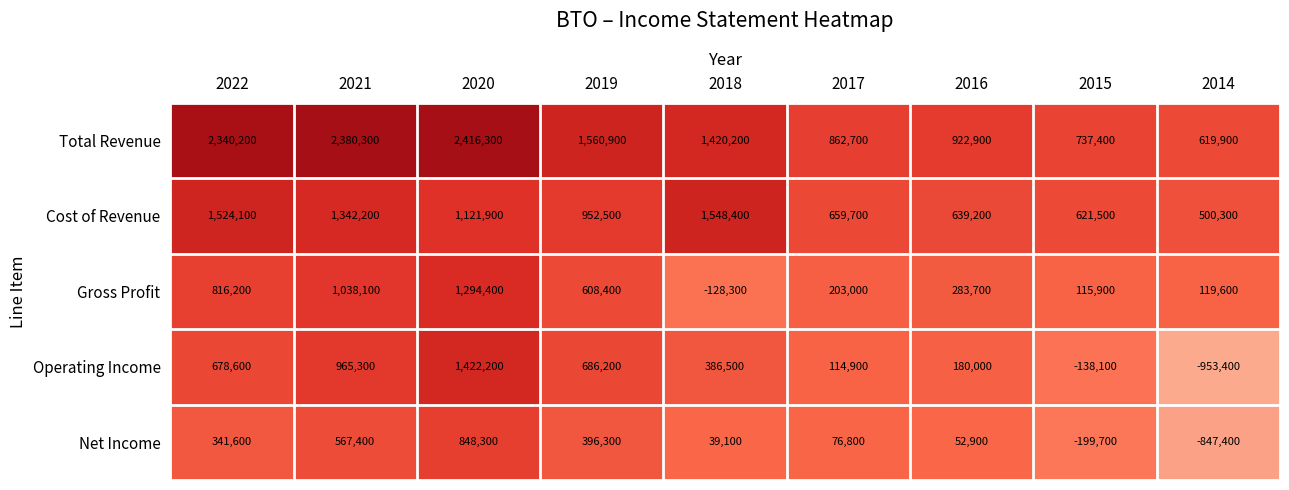

Which series has the largest total across all categories?

Total Revenue